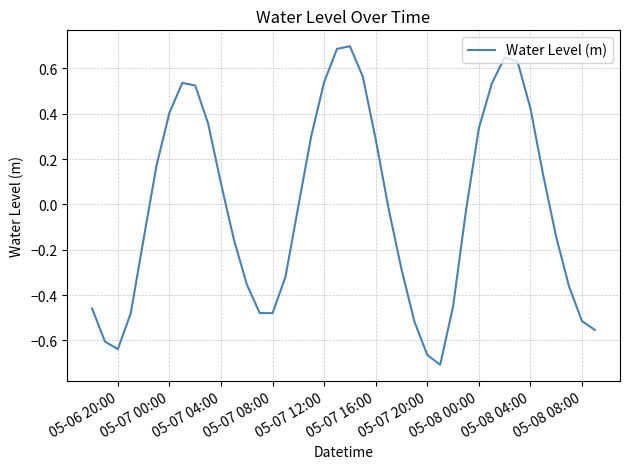

What is the greatest value displayed?

0.7